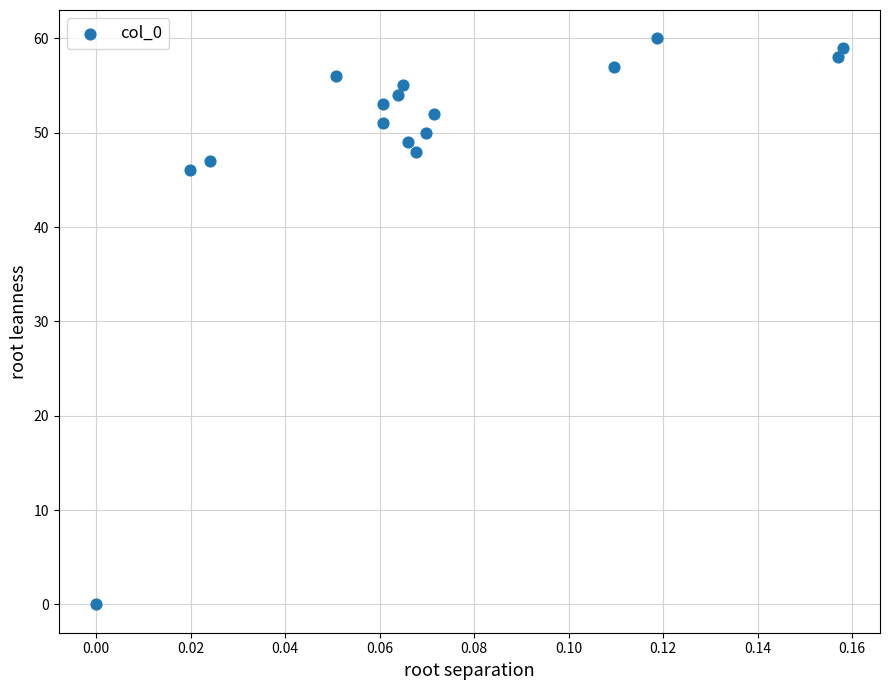

What Y value in the scatter plot is closest to 30?

46